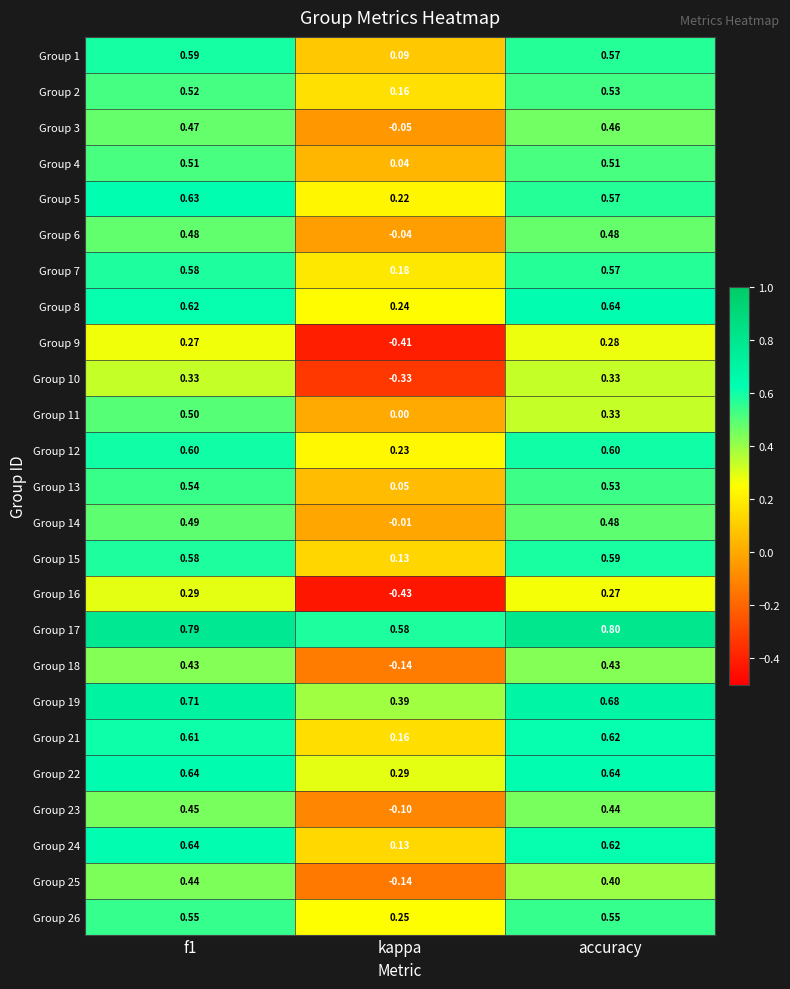

Is the value of Group 11 at kappa greater than the value of Group 4 at accuracy?

No